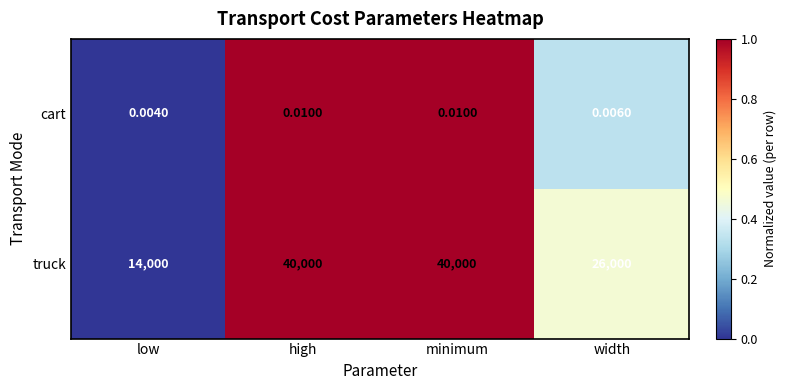

Which series changed the most between high and width?

truck